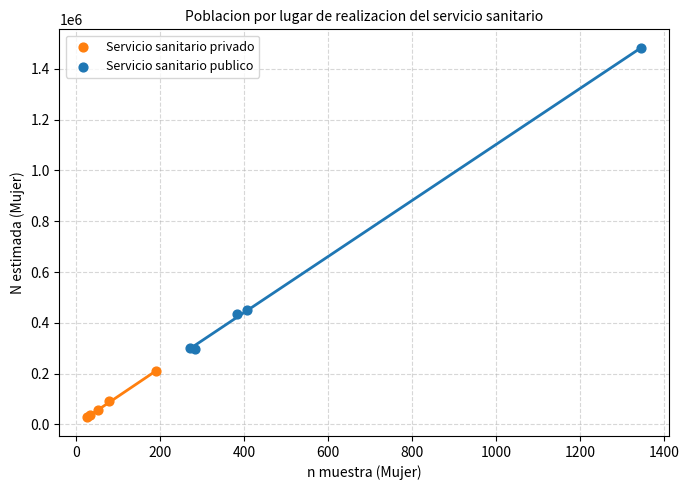

Which series contains the lowest Y value?

Servicio sanitario privado